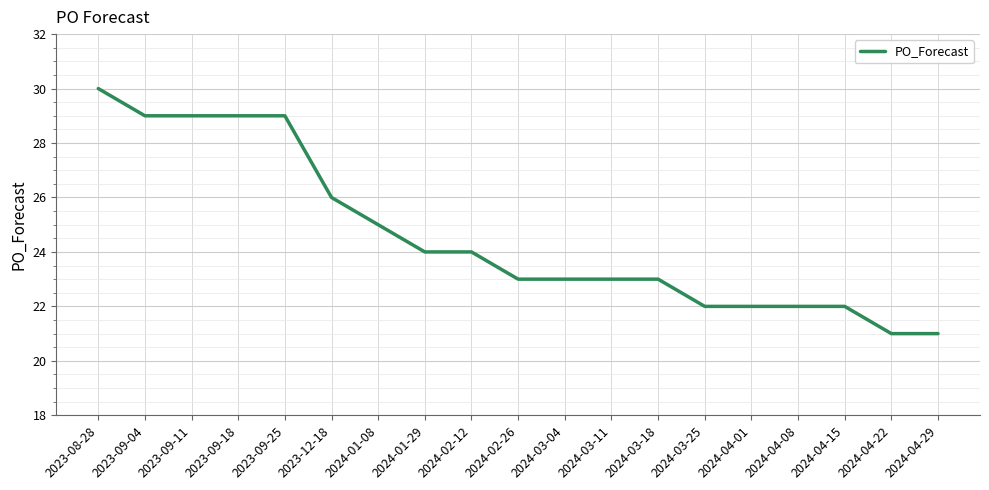

How many lines are shown in the chart?

1